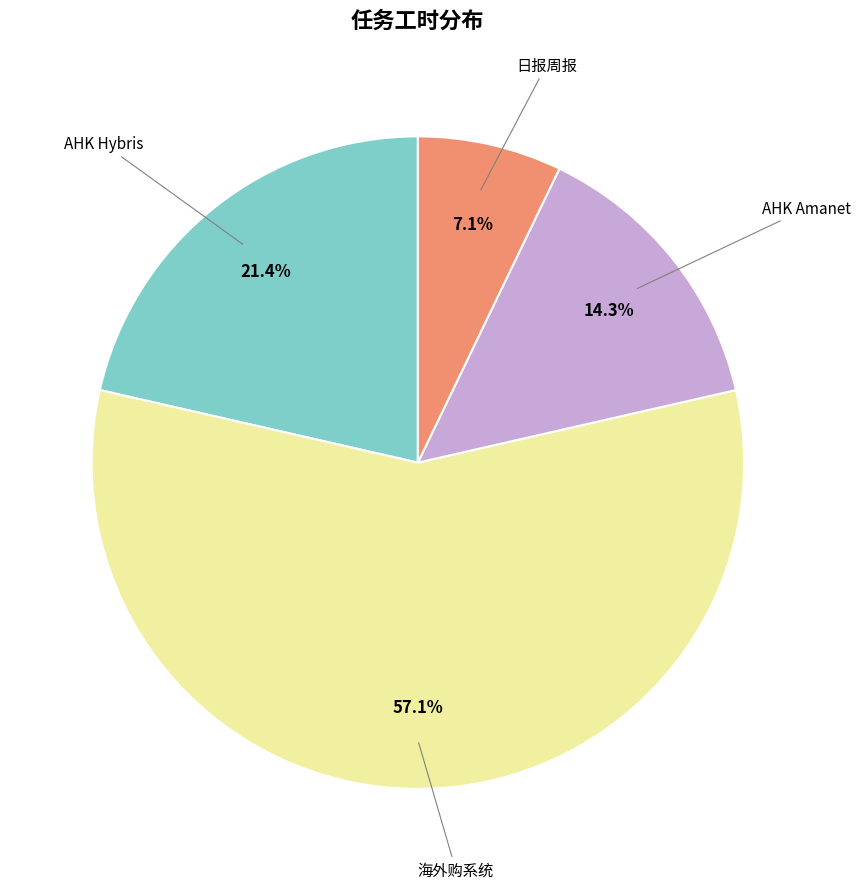

Is there any slice that represents more than half of the pie?

Yes